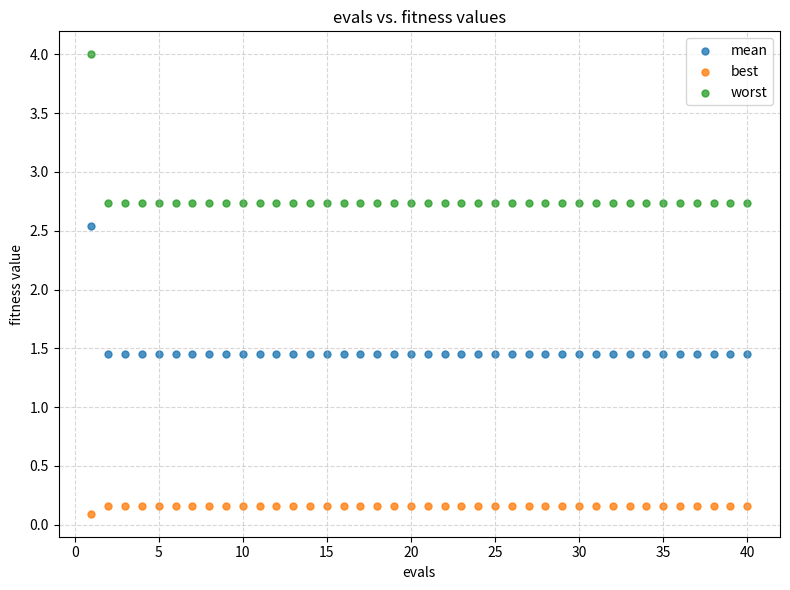

Which series has the widest spread of Y values?

worst